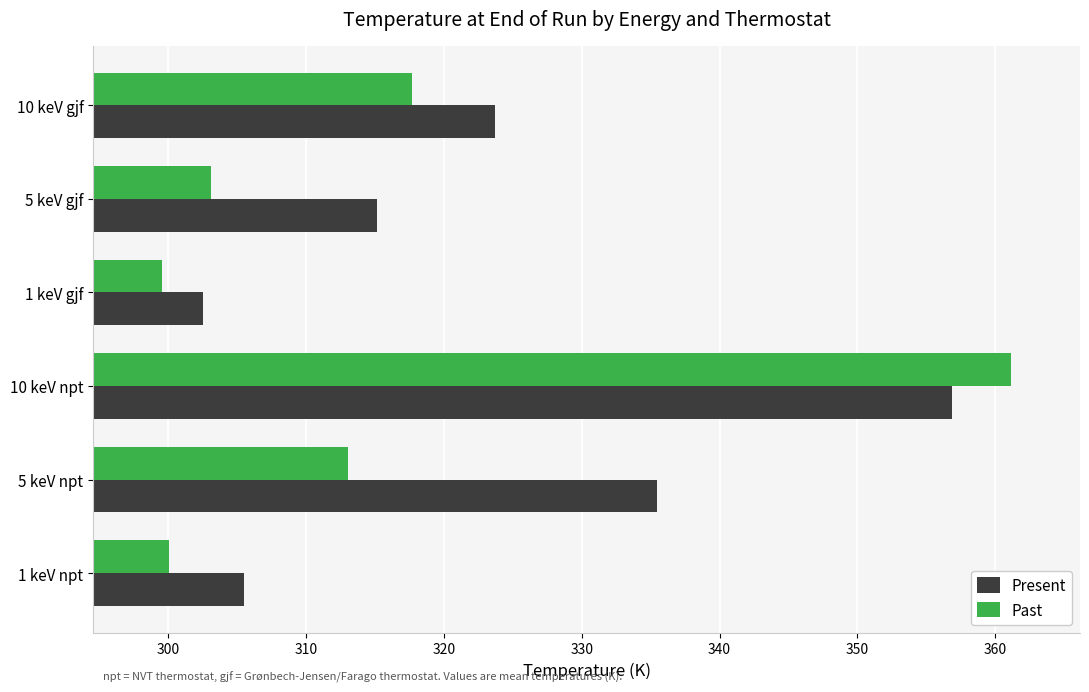

At 10 keV gjf, list the series in order from smallest to largest.

Past, Present